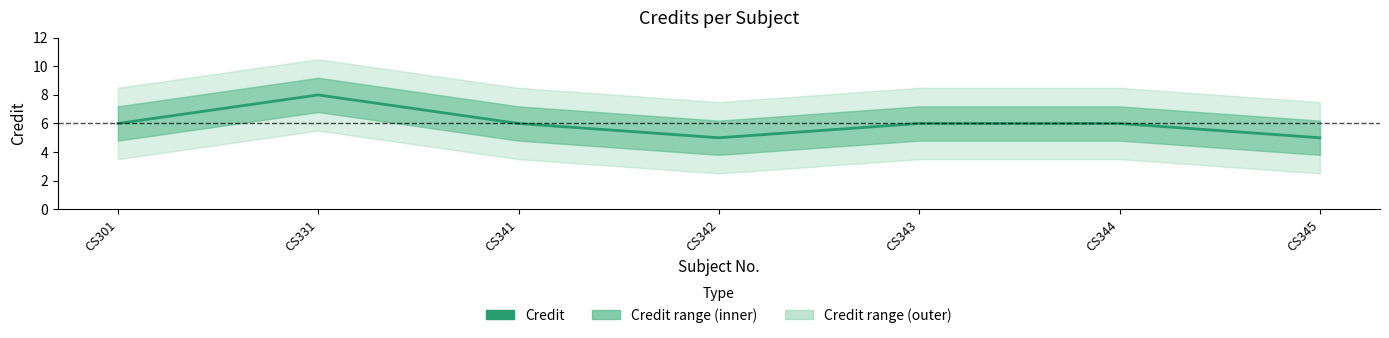

Count the number of categories in the chart.

7